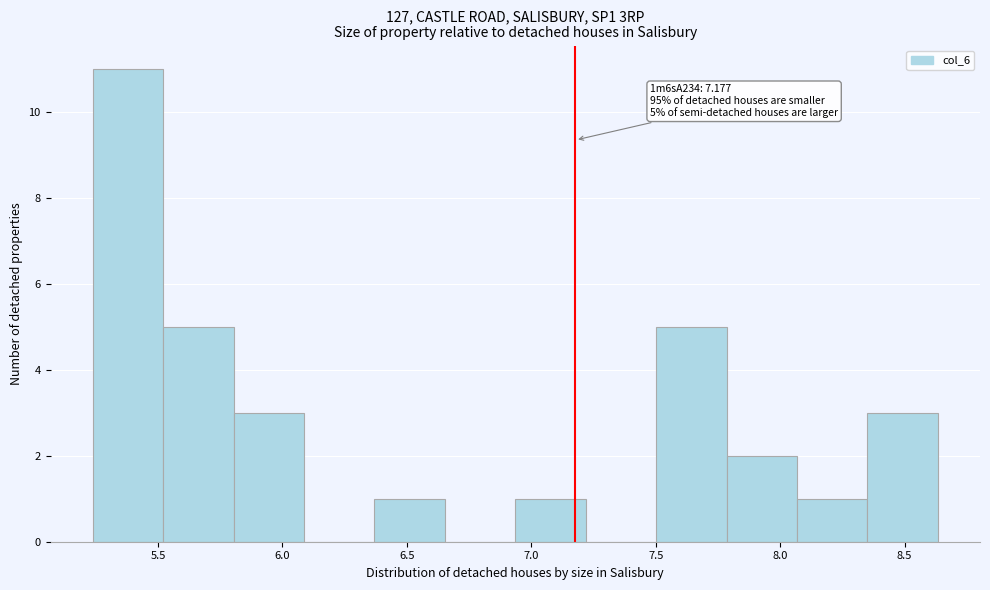

Over which range of the x-axis is the bar tallest?

5.25 to 5.50